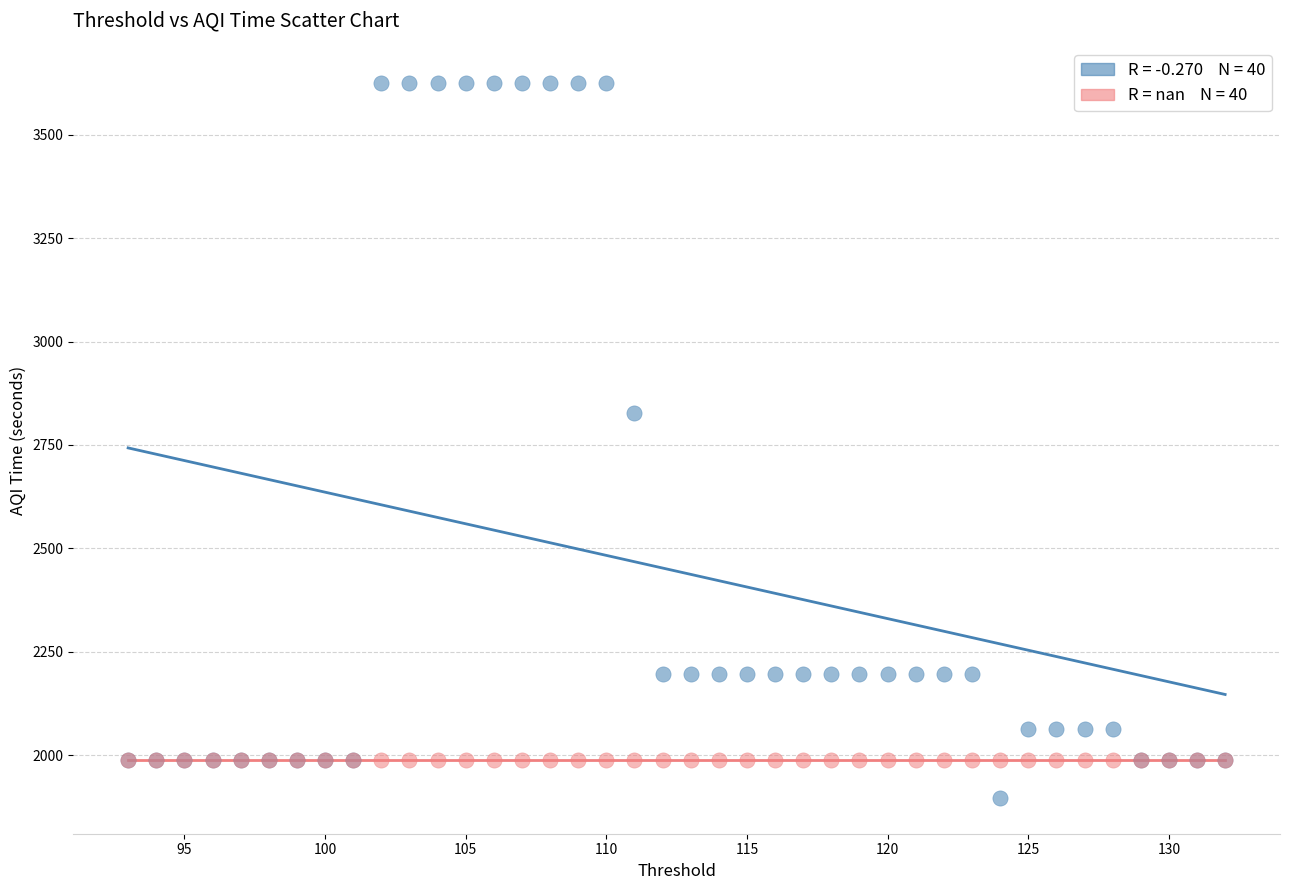

Across all series, what Y value is closest to 2761?

2827.2